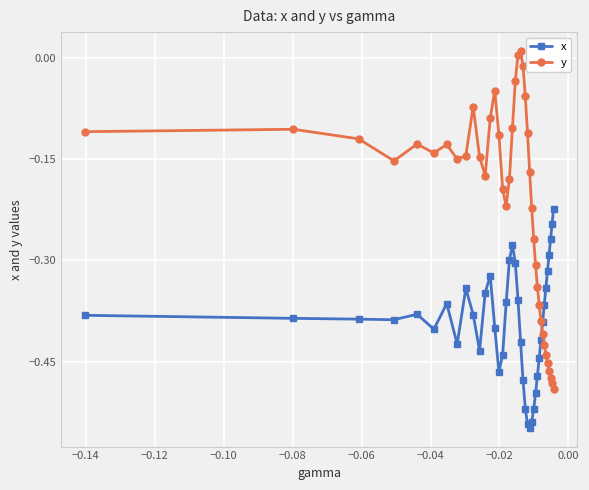

How many series are shown in this chart?

2